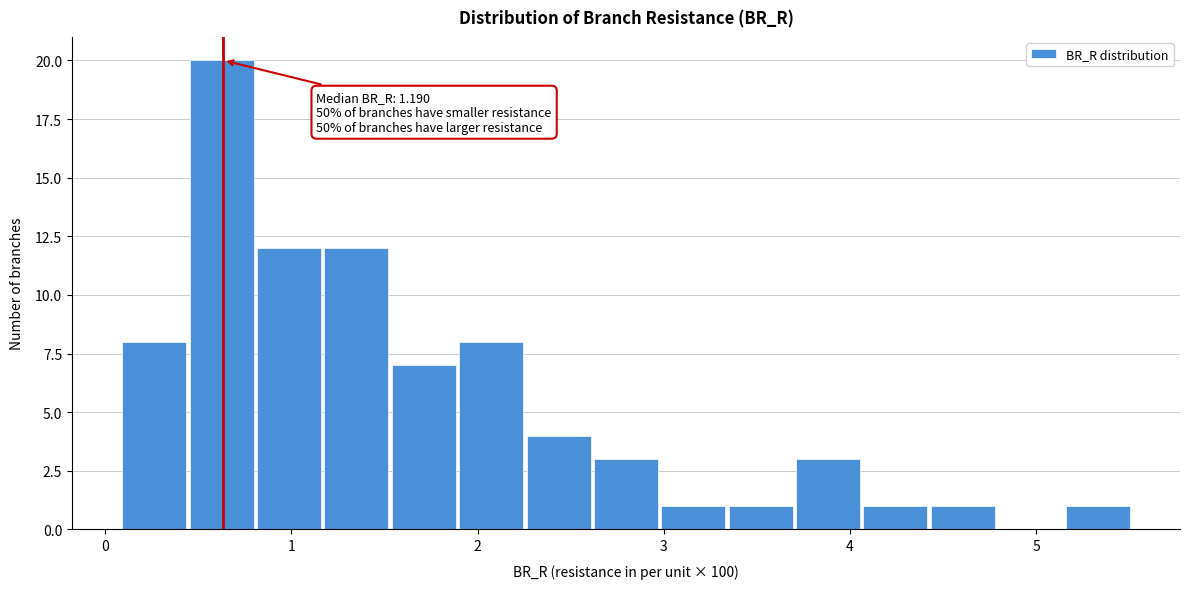

Read against the x-axis, roughly where is the centre of the tallest bar?

0.6